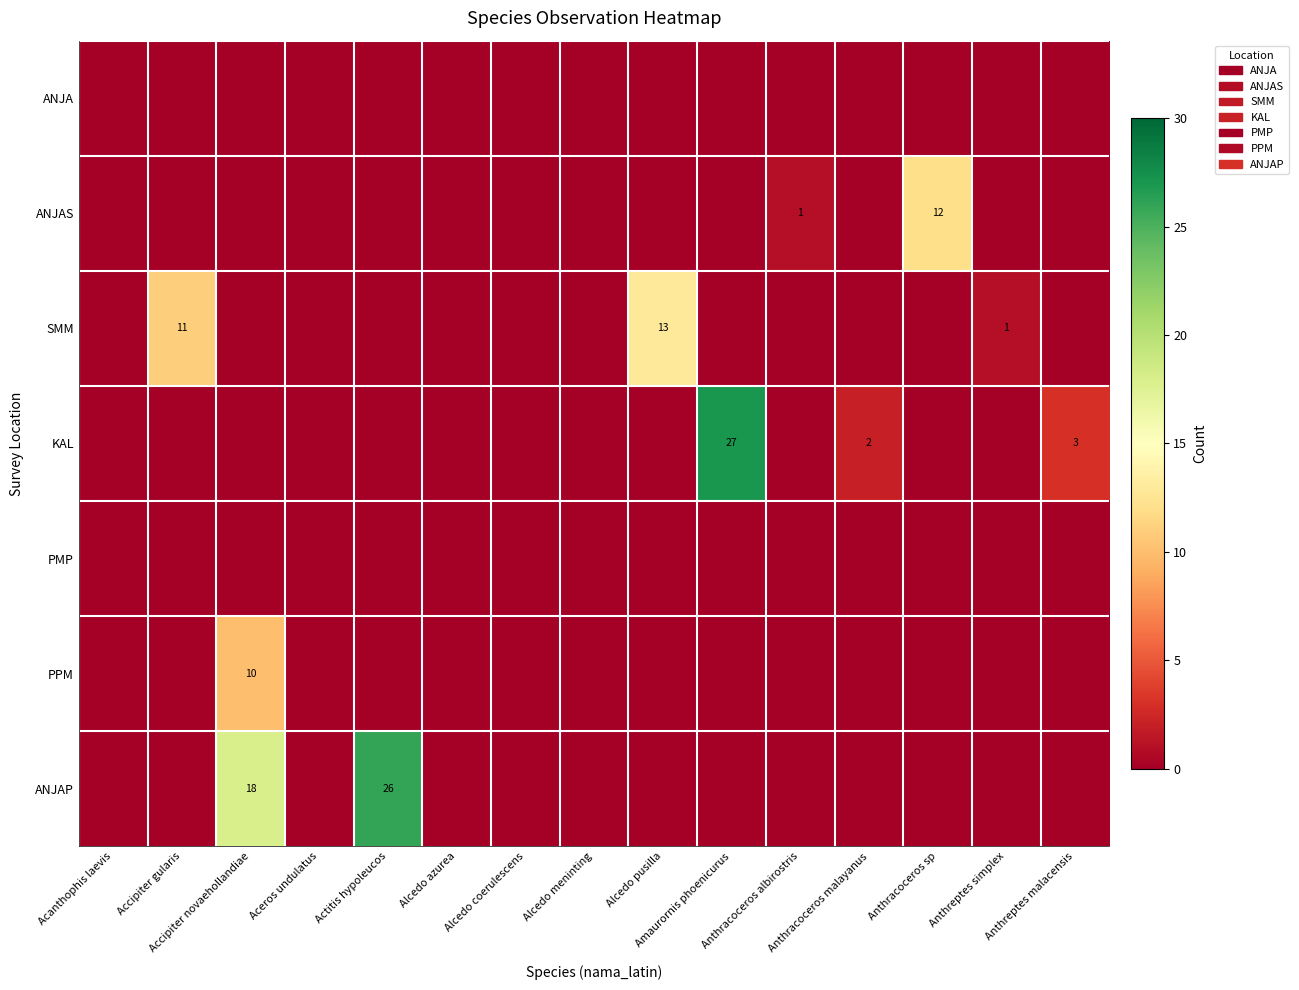

The value of ANJAS at Accipiter gularis is 0. True or false?

True